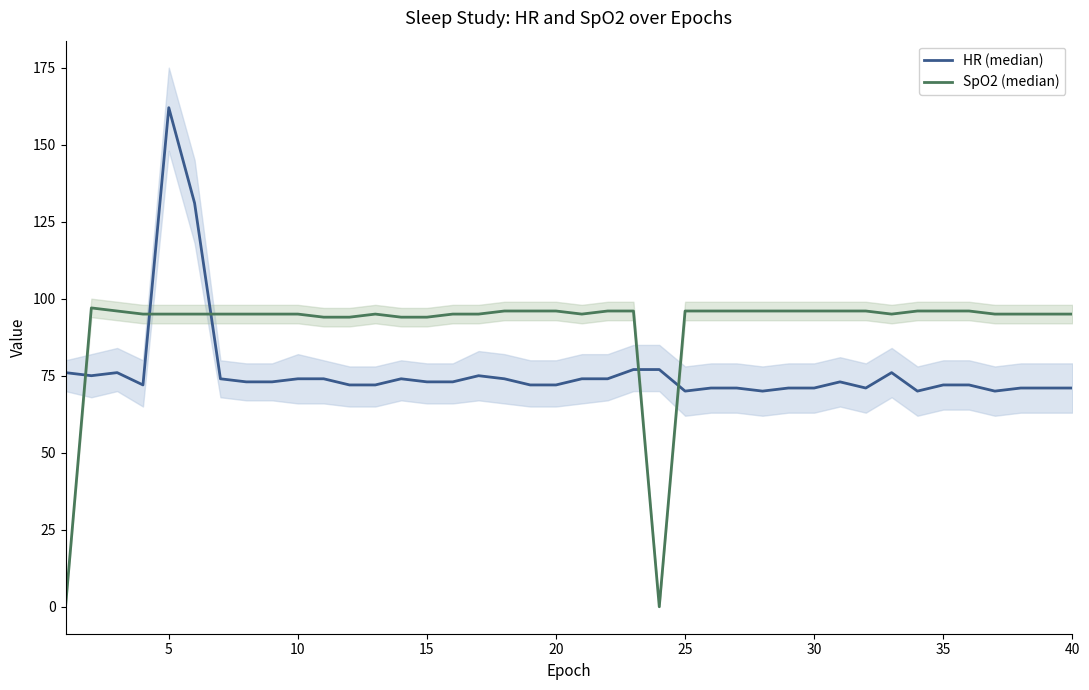

How many interior local valleys does the HR (median) series have?

7